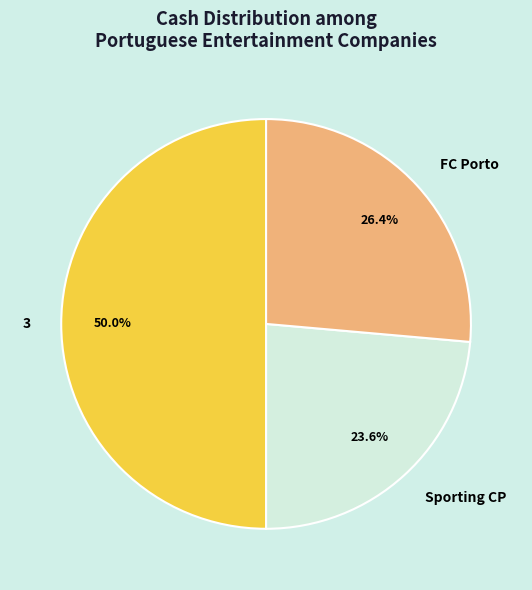

How much of the chart is everything except FC Porto?

73.6%